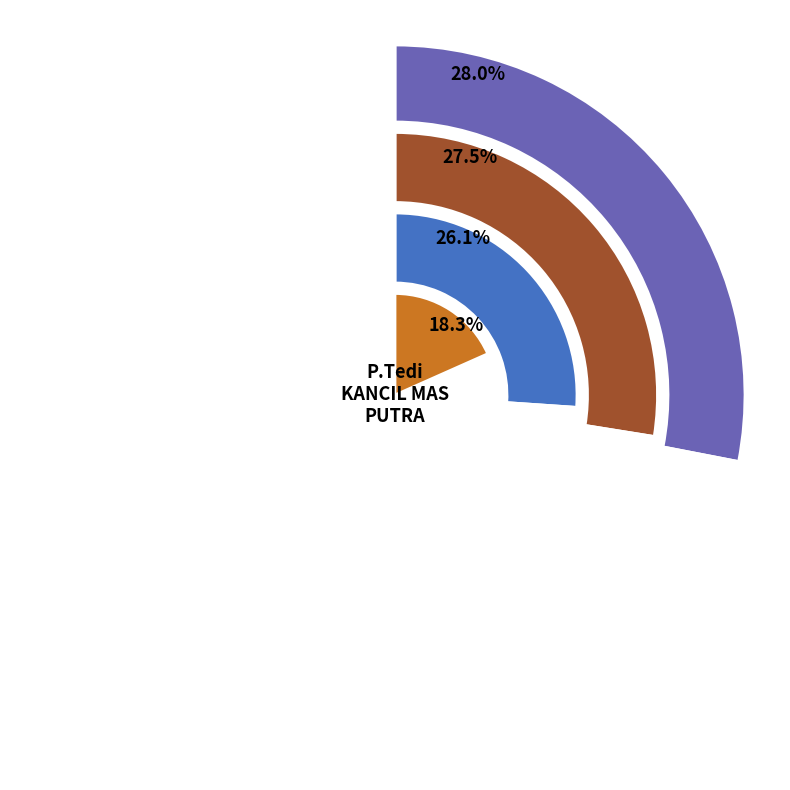

Do Nota 13862 and Nota 13873 together represent more than half of the pie?

No